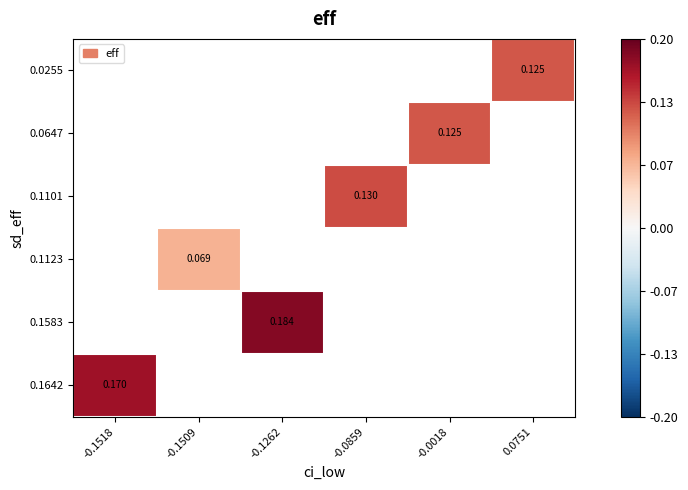

How many categories are shown in the chart?

6